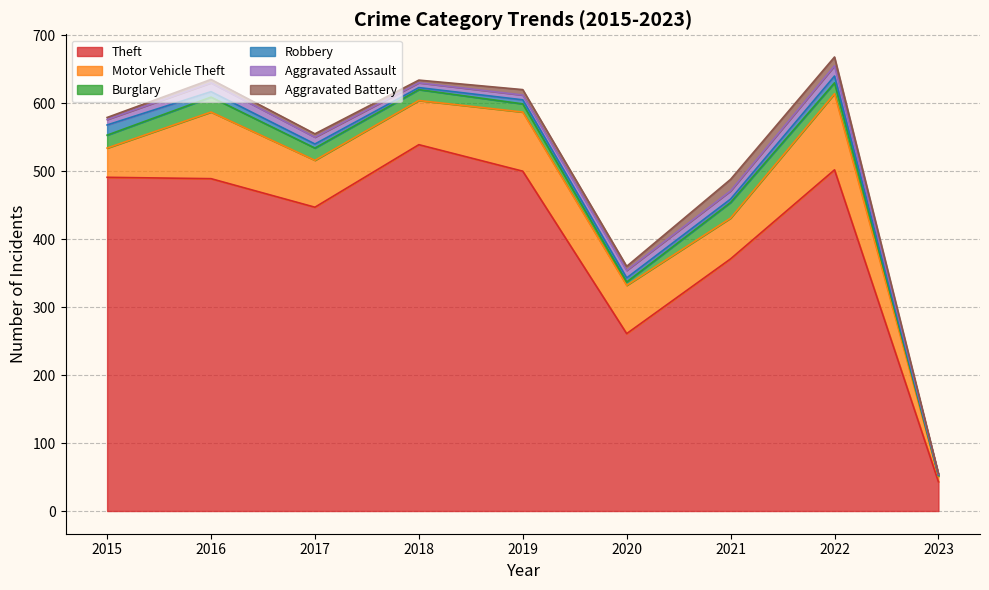

Which series has the widest spread of values?

Theft